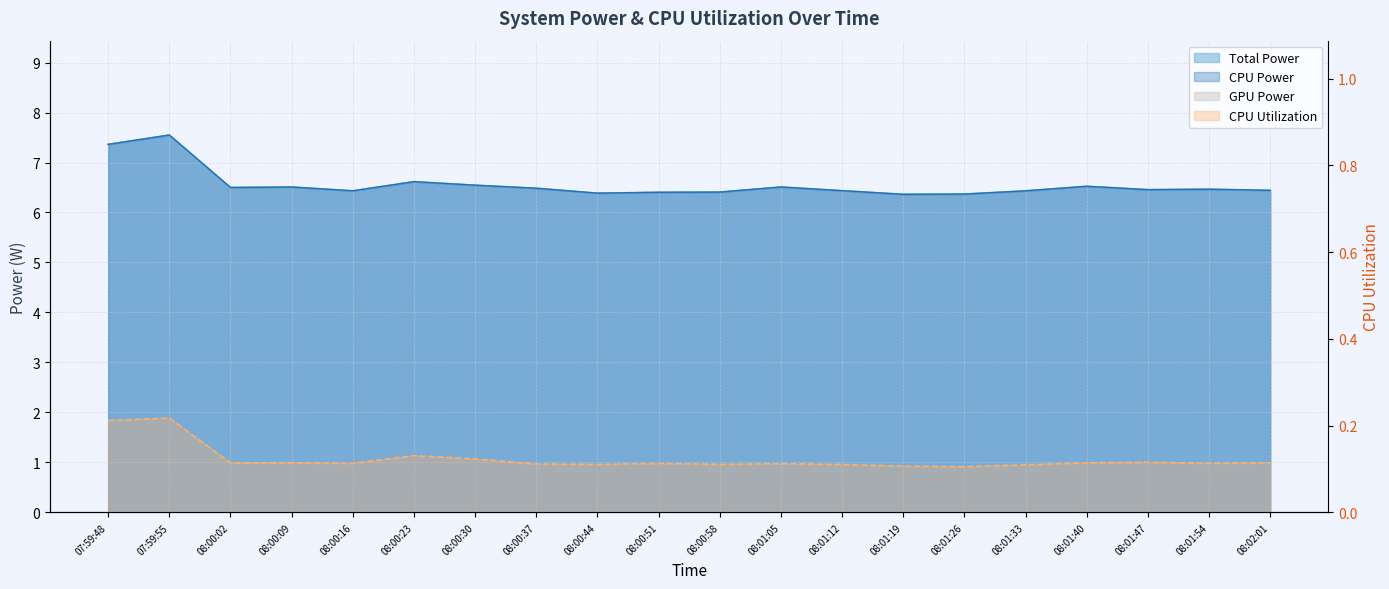

Which has a higher value, 08:01:40 or 08:00:30?

08:00:30